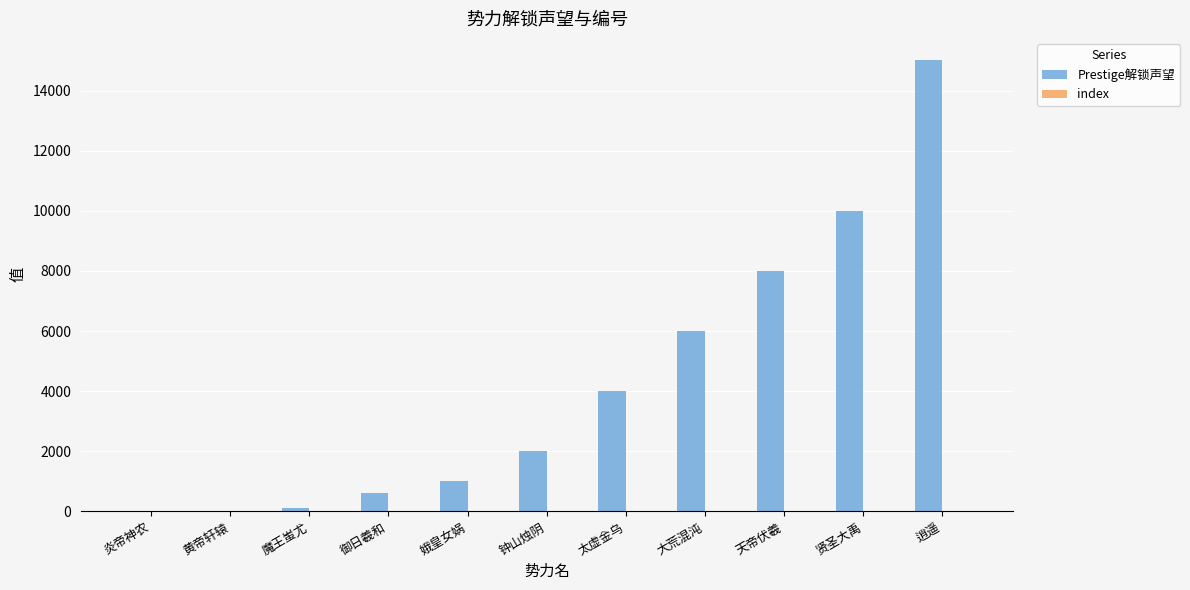

Which series changed the most between 黄帝轩辕 and 贤圣大禹?

Prestige解锁声望